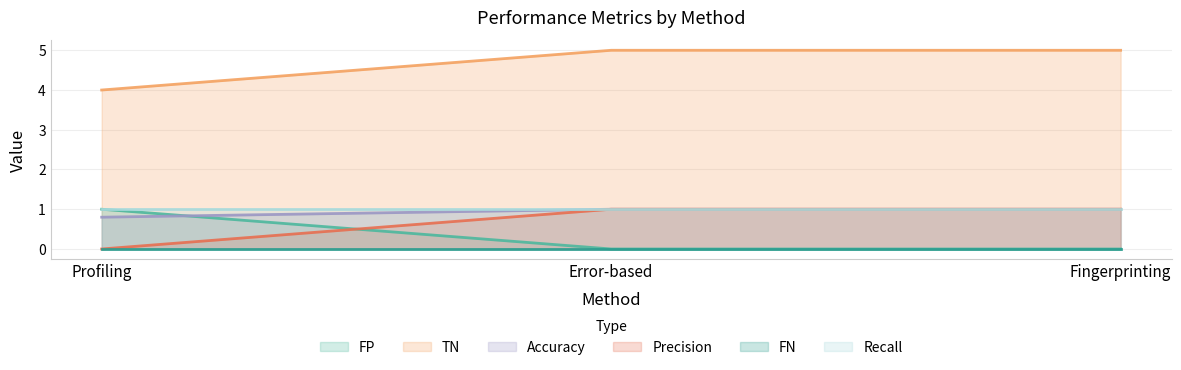

True or false: Precision has a value of 0.6 at Fingerprinting.

False